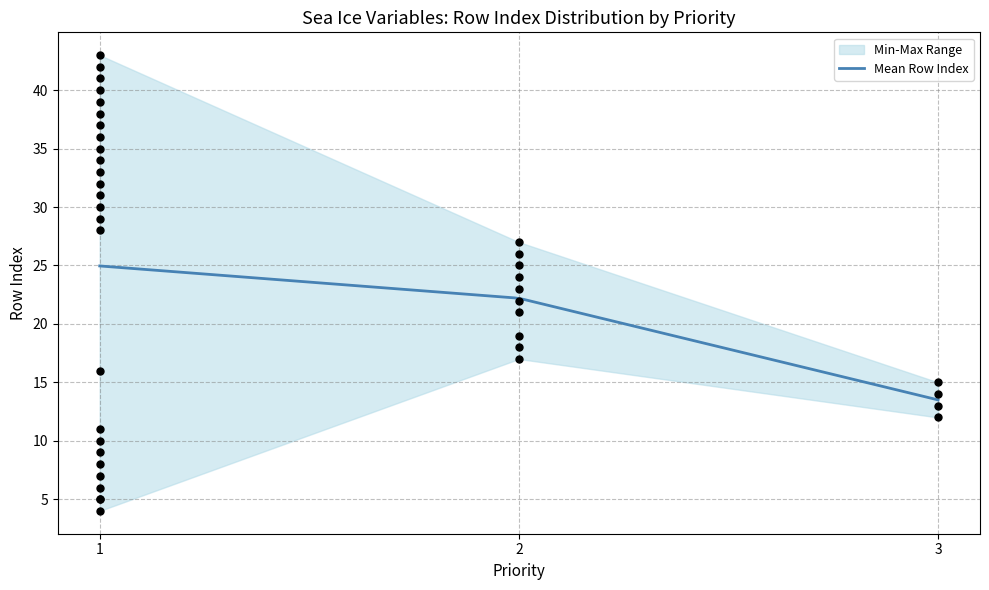

At how many categories does at least one series exceed 42?

1